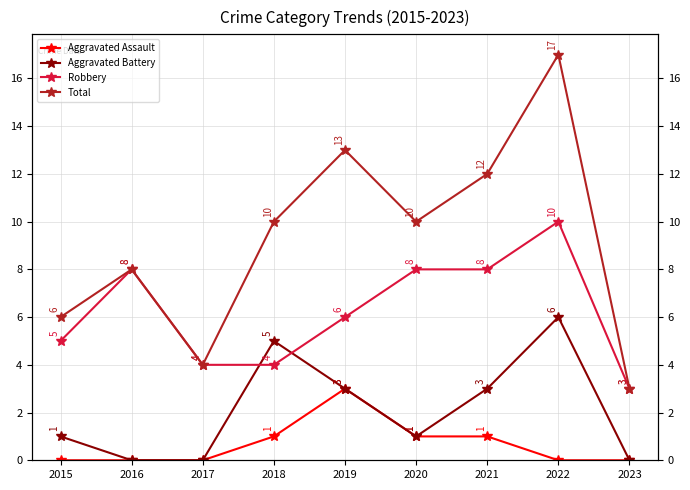

At 2016, list the series in order from largest to smallest.

Robbery, Total, Aggravated Assault, Aggravated Battery